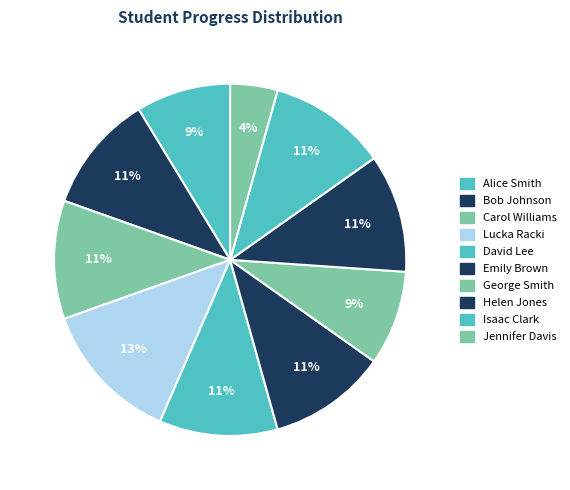

Rank the categories by value from highest to lowest.

Lucka Racki, Bob Johnson, Carol Williams, David Lee, Emily Brown, Helen Jones, Isaac Clark, Alice Smith, George Smith, Jennifer Davis